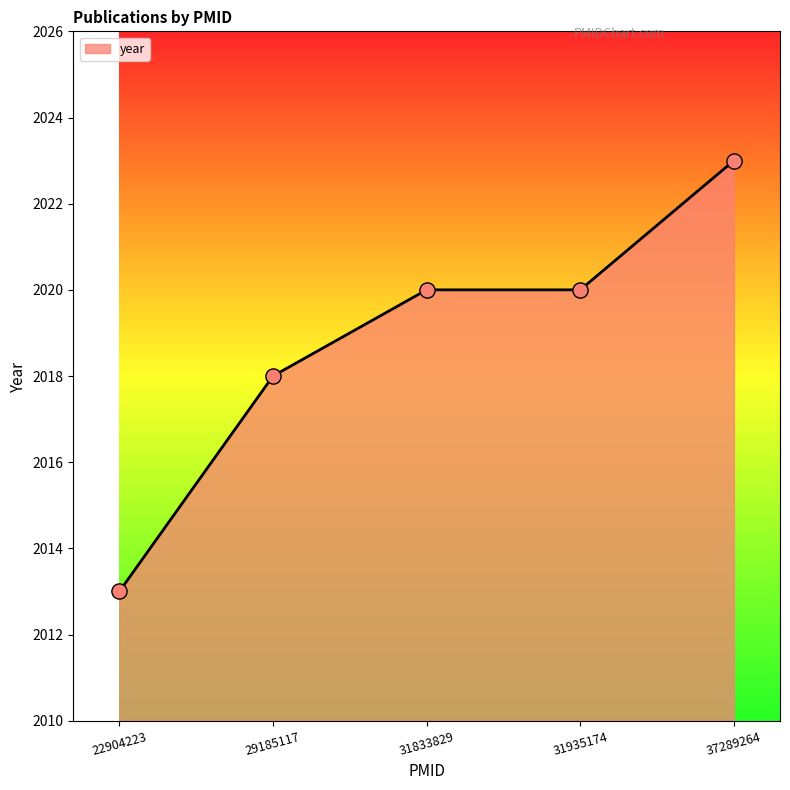

What is the ratio of the value at 31935174 to the value at 31833829?

1.0